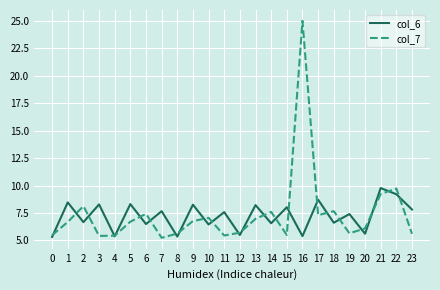

Between 4 and 14, which series saw the biggest shift?

col_7